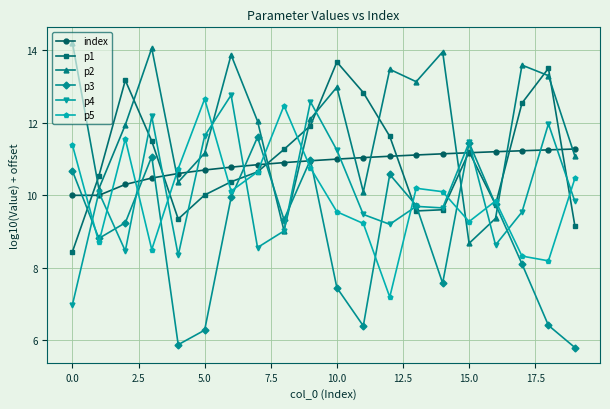

Which series has the largest total across all categories?

p2